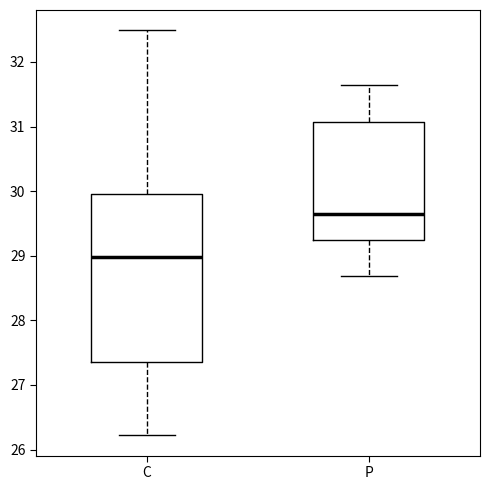

Which box is the tallest, from its lower edge to its upper edge?

C